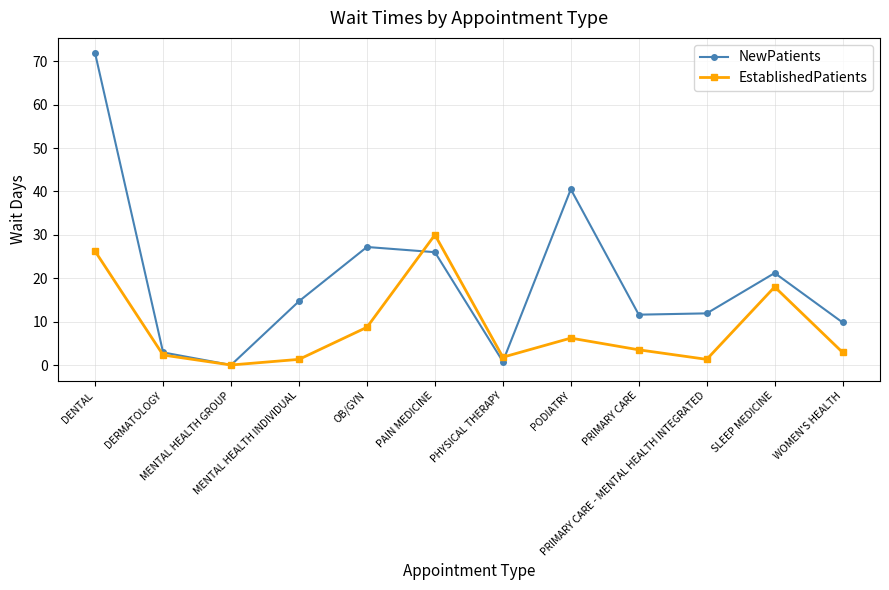

How many lines are shown in the chart?

2